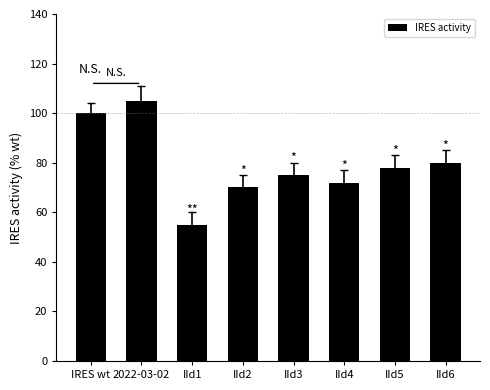

Does the chart contain stacked bars?

No